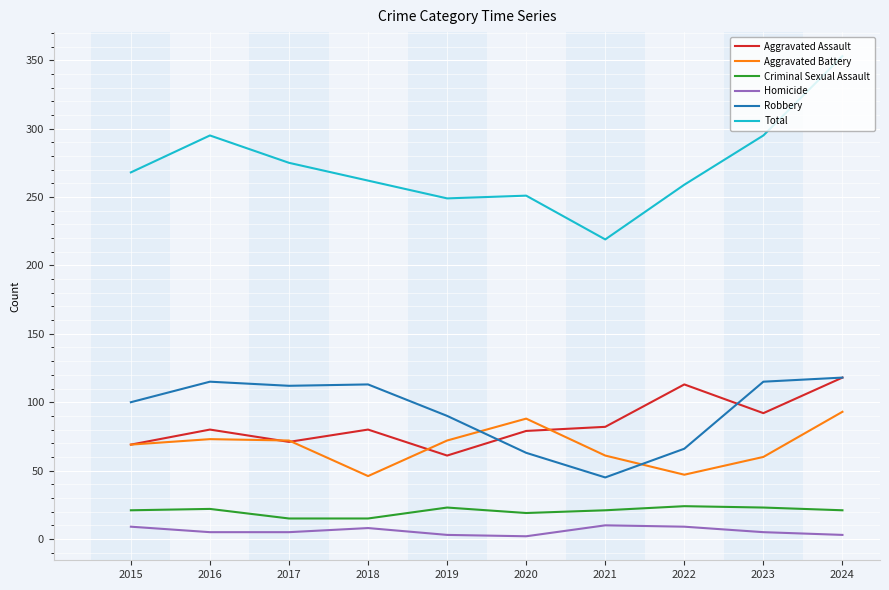

Where is the first local maximum for Aggravated Assault?

2016